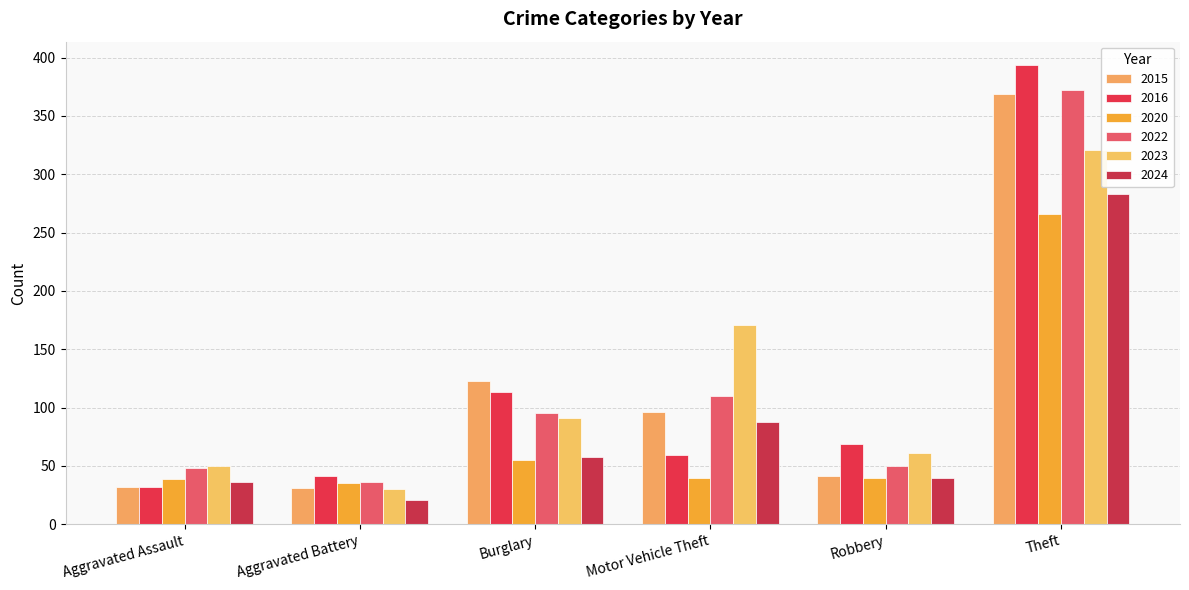

Does the chart contain stacked bars?

No